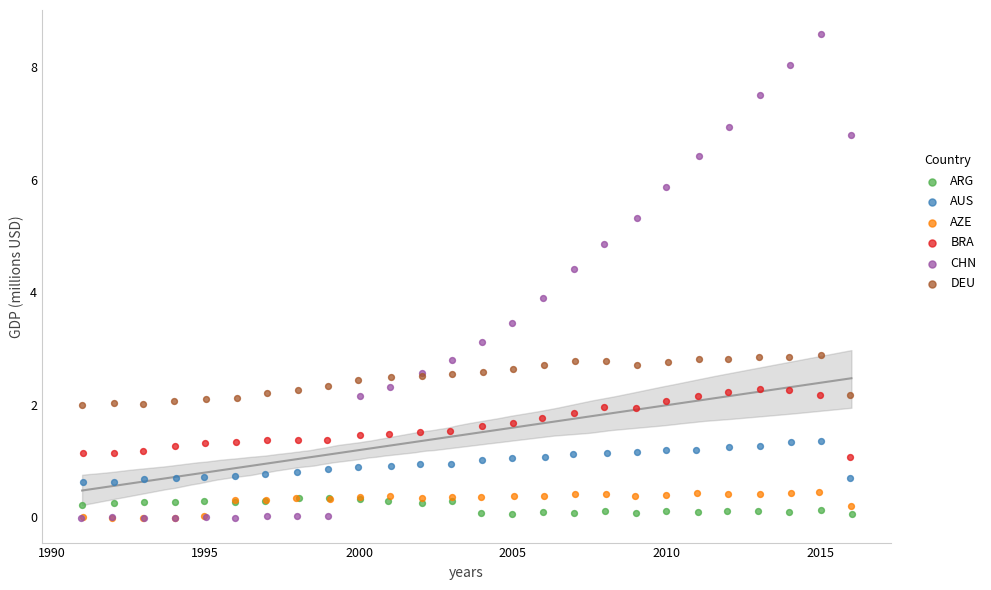

Which series has the largest Y range (max minus min)?

CHN